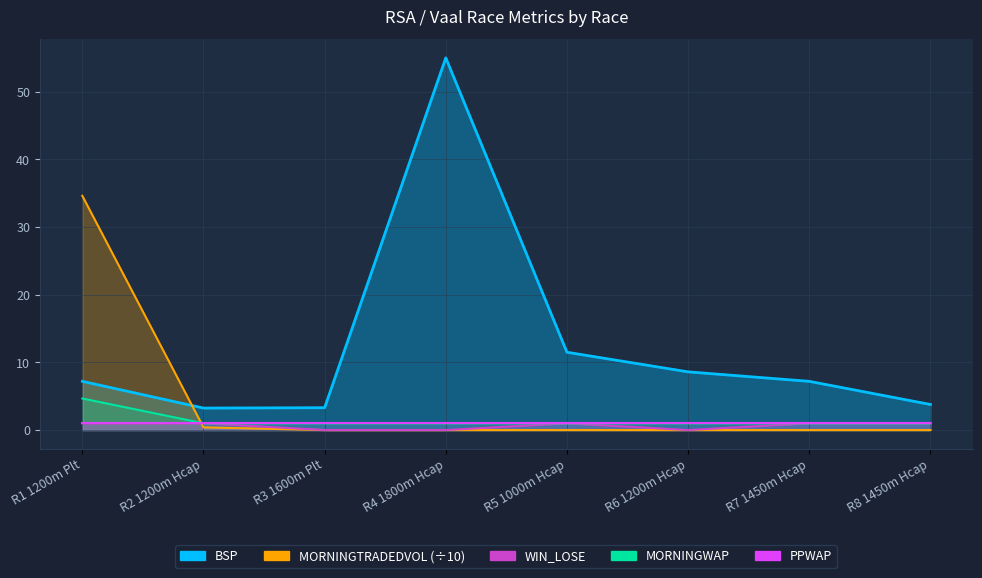

Which label corresponds to the largest value in the chart?

R4 1800m Hcap